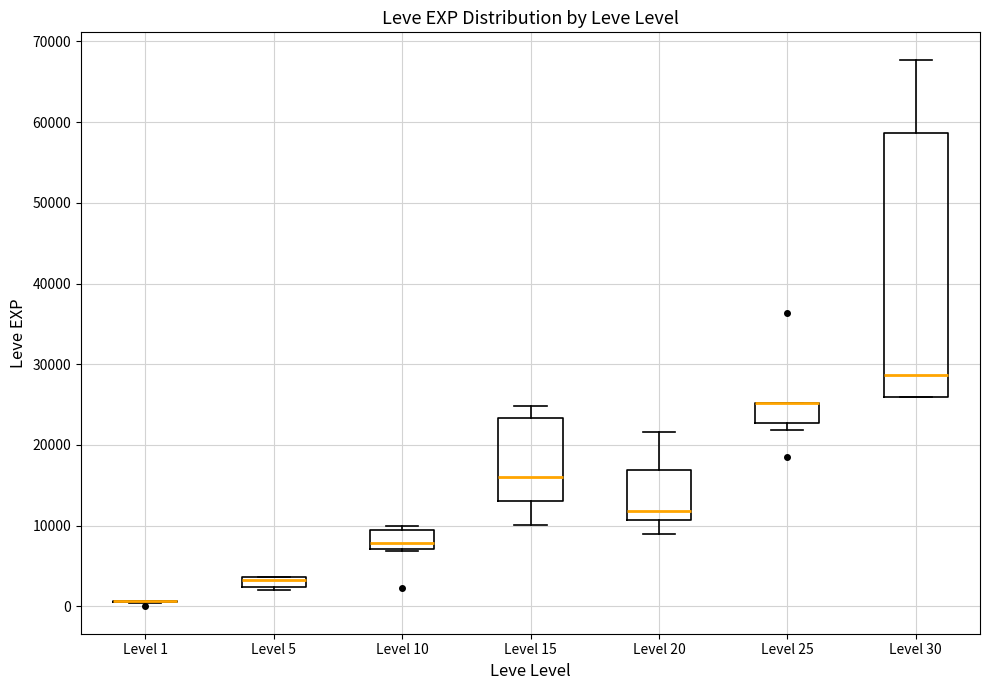

Comparing the boxes themselves (not the whiskers), which one is the tallest?

Level 30